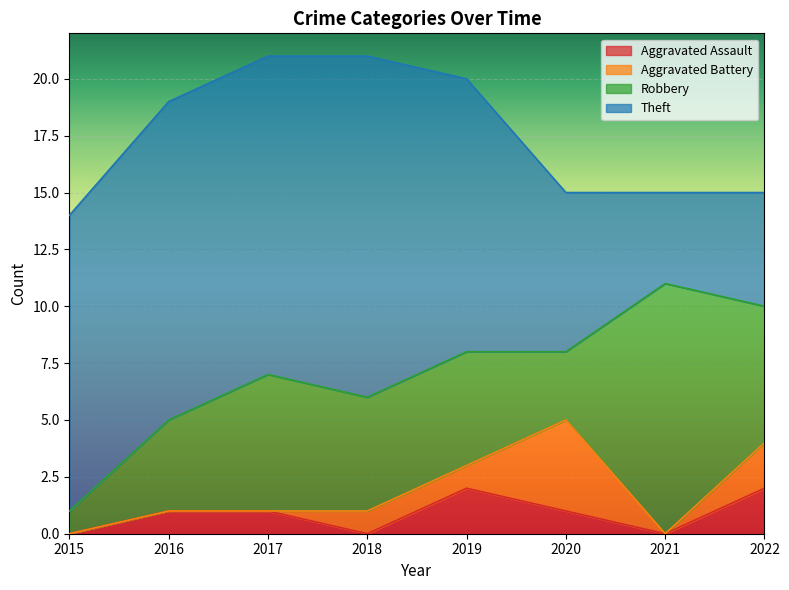

What is the difference between the second highest and second lowest values in the Robbery series?

3